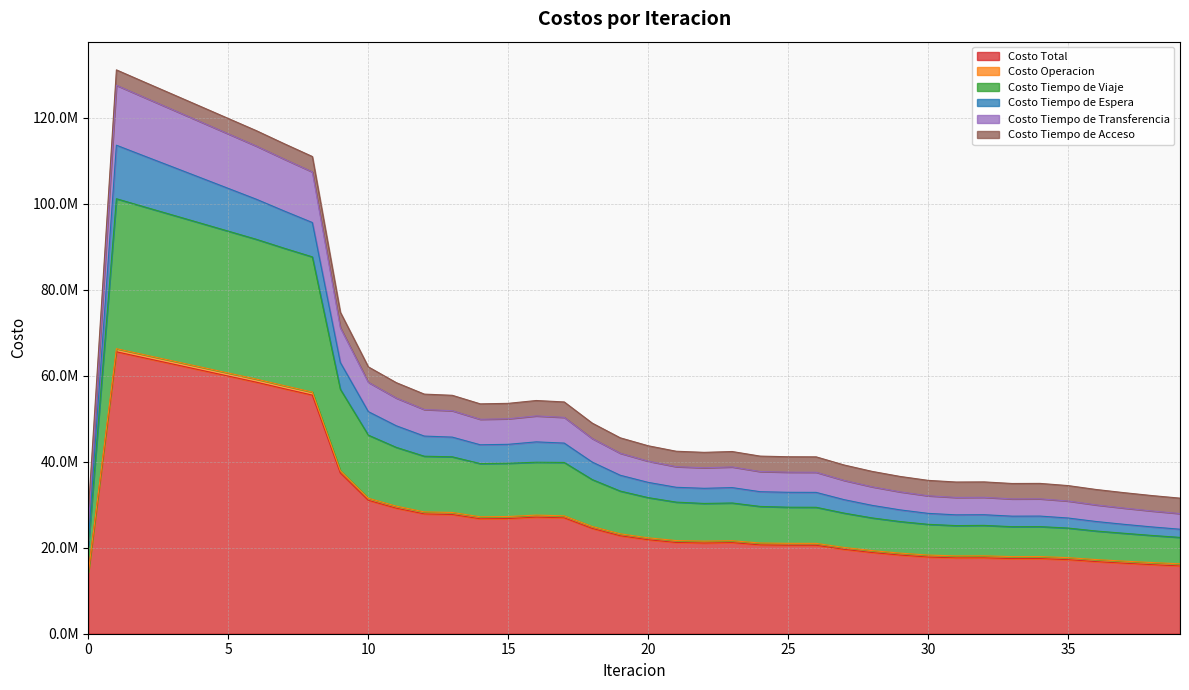

True or false: Costo Total has more than 2 interior local peaks.

True